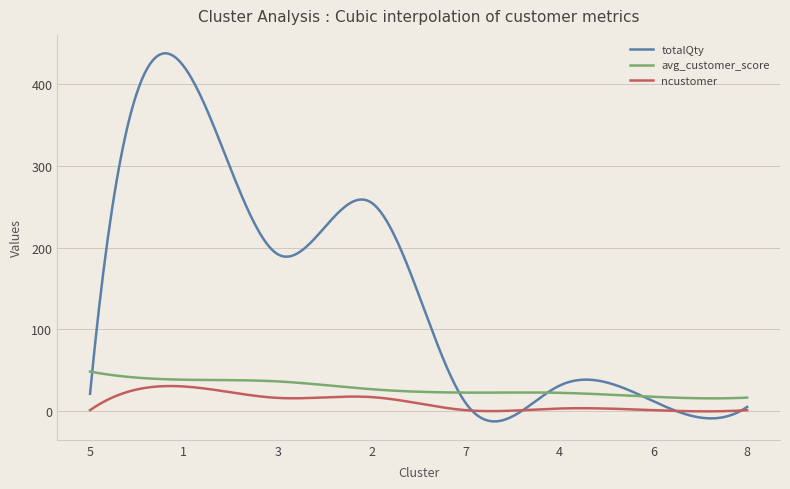

How many lines are shown in the chart?

3